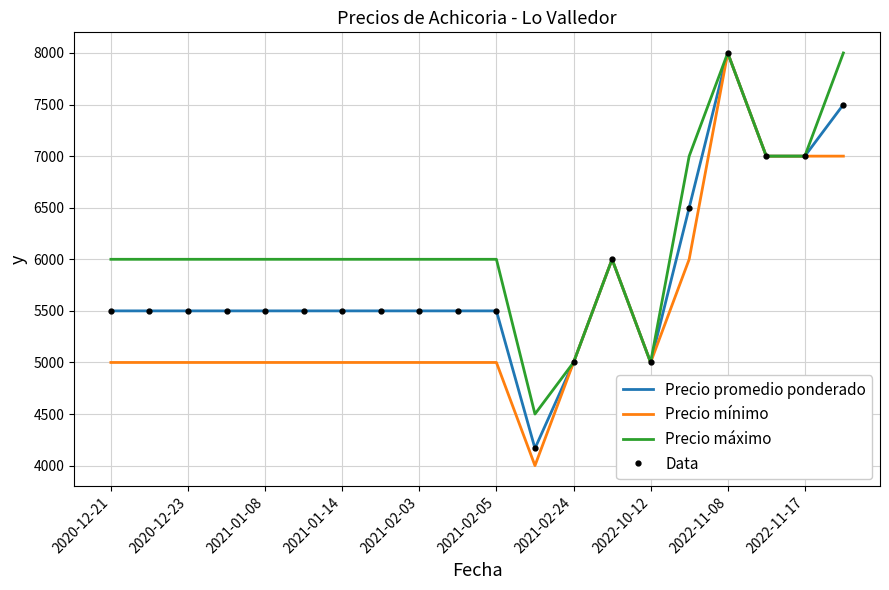

How many lines are shown in the chart?

4